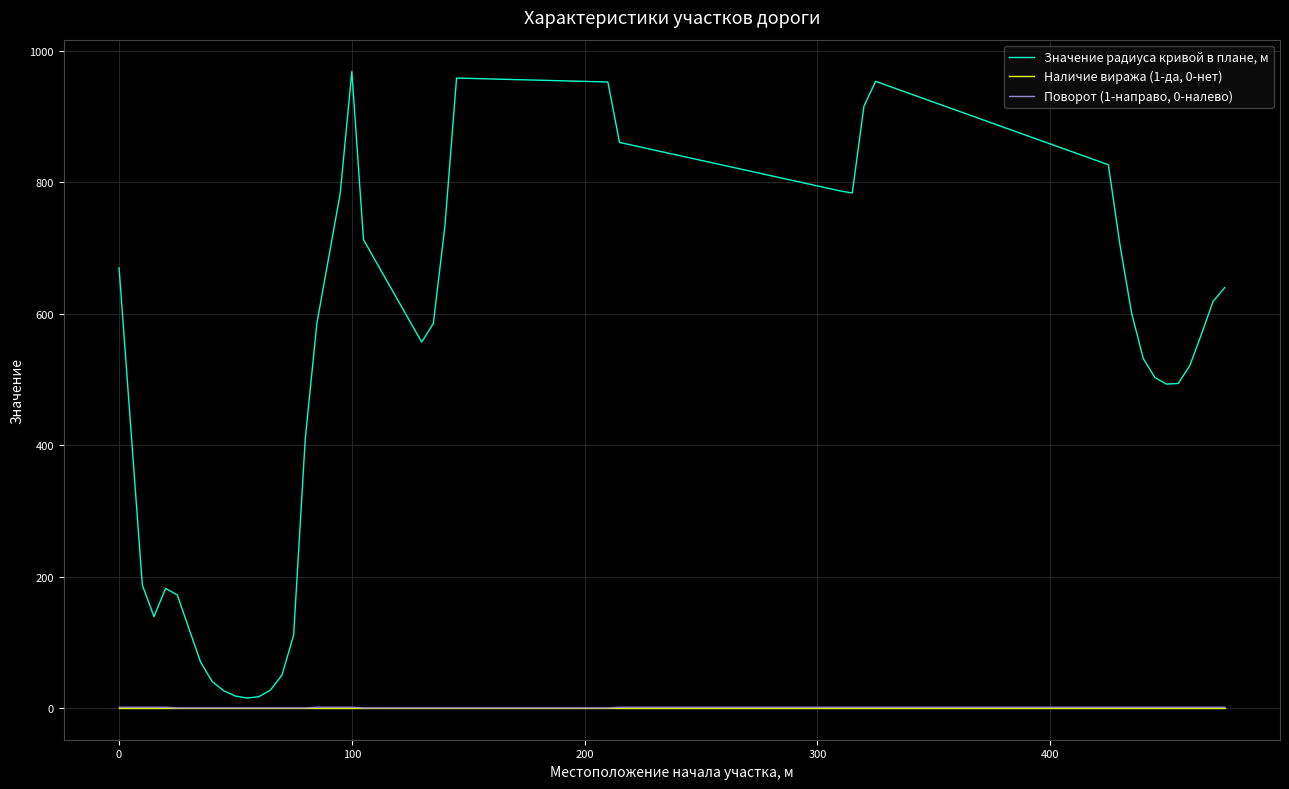

Which series has the widest spread of values?

Значение радиуса кривой в плане, м